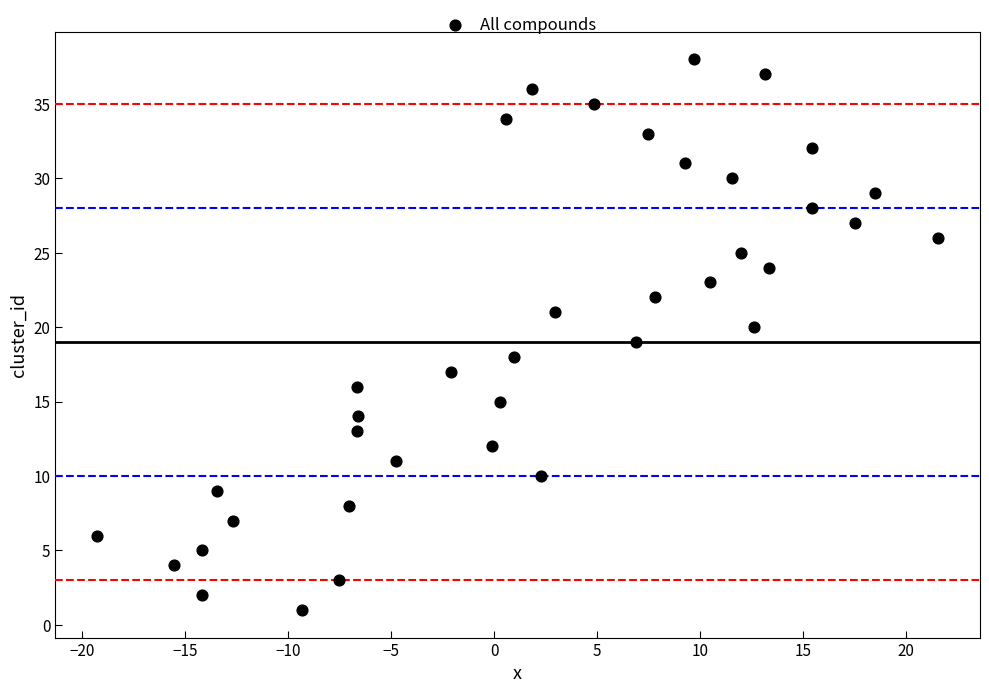

What is the range of Y values (max minus min)?

37